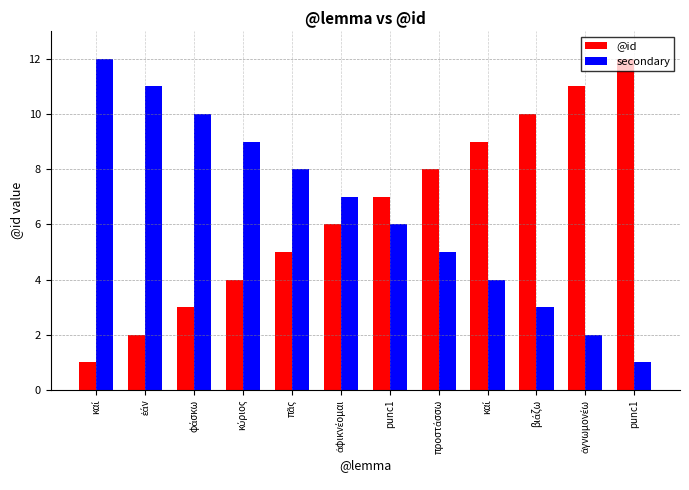

What is the smallest value displayed?

1